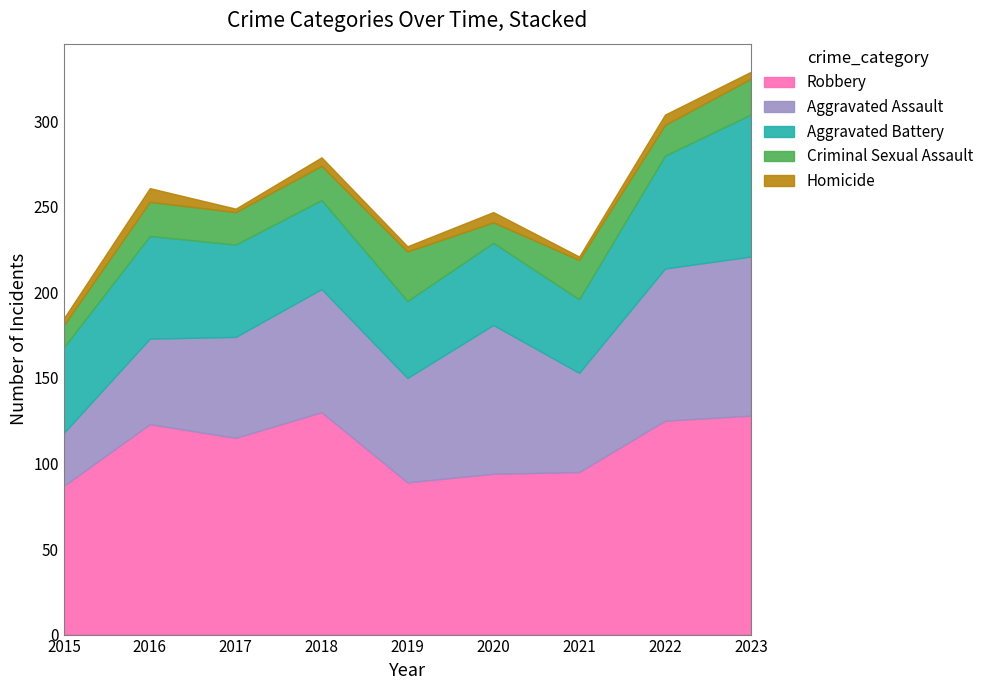

The Aggravated Battery series shows 79 at 2020. True or false?

False